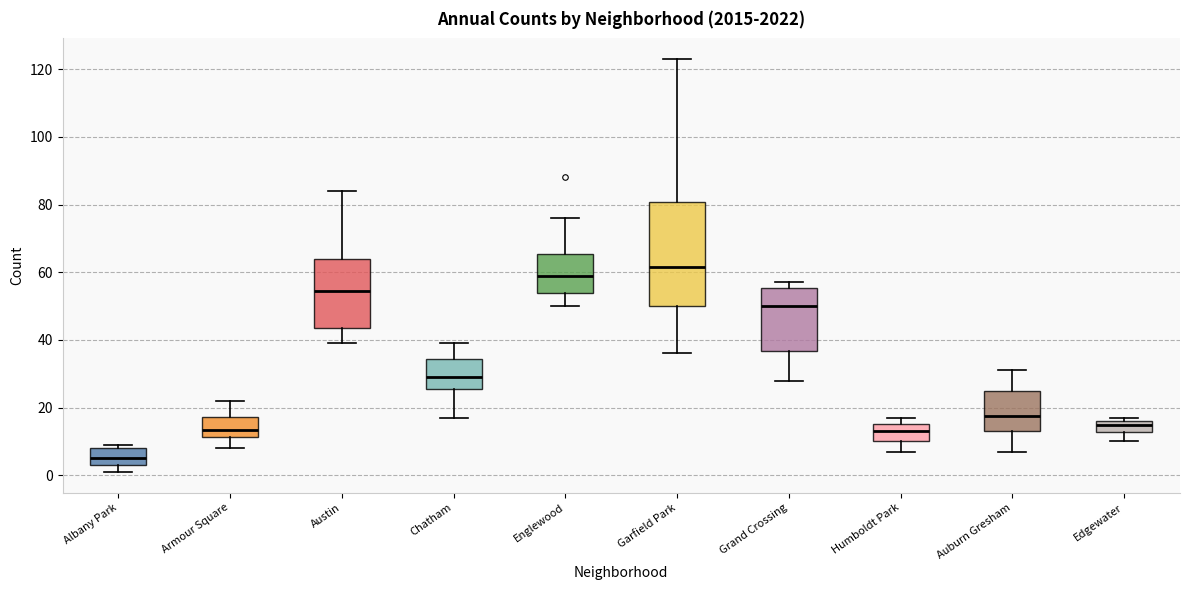

Which box is the tallest, from its lower edge to its upper edge?

Garfield Park